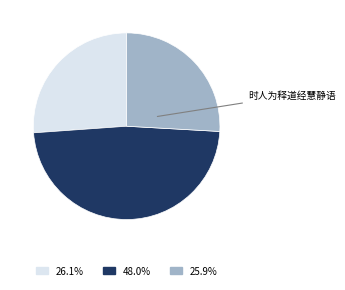

Is there any slice that represents more than half of the pie?

No